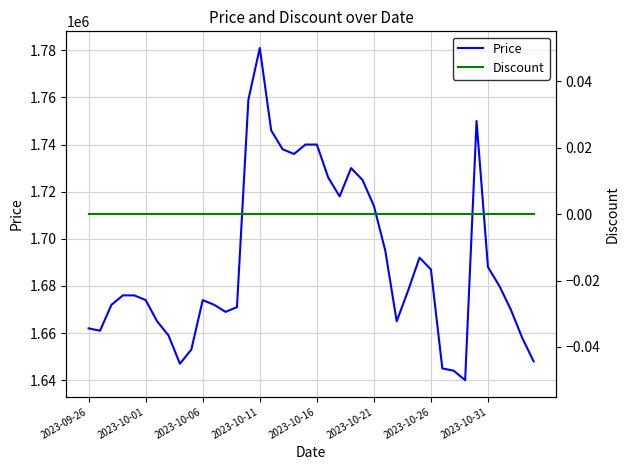

At how many categories does at least one series exceed 1251976?

40